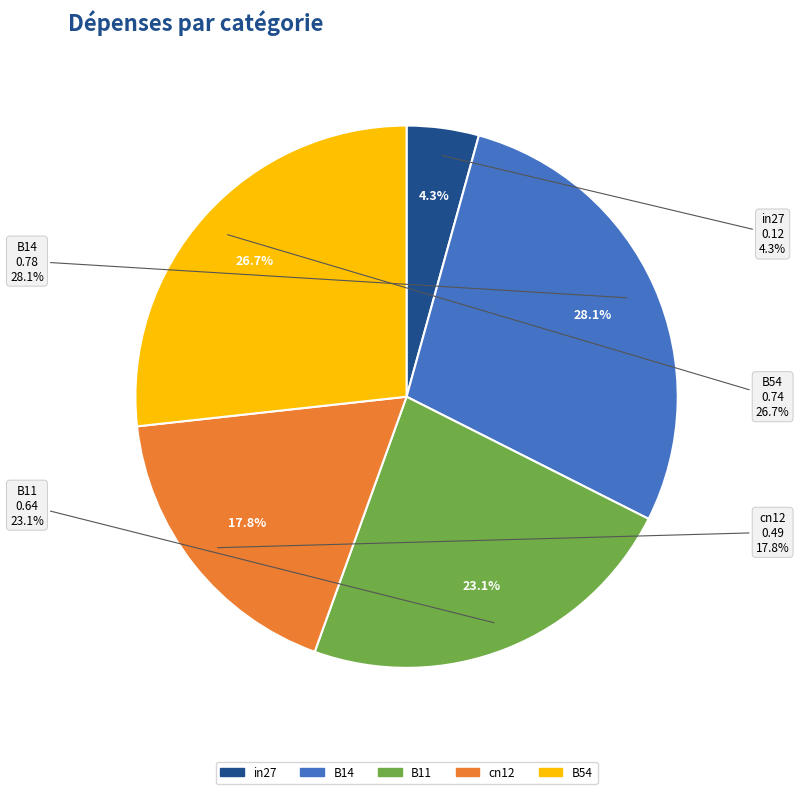

How many slices are in this pie chart?

5